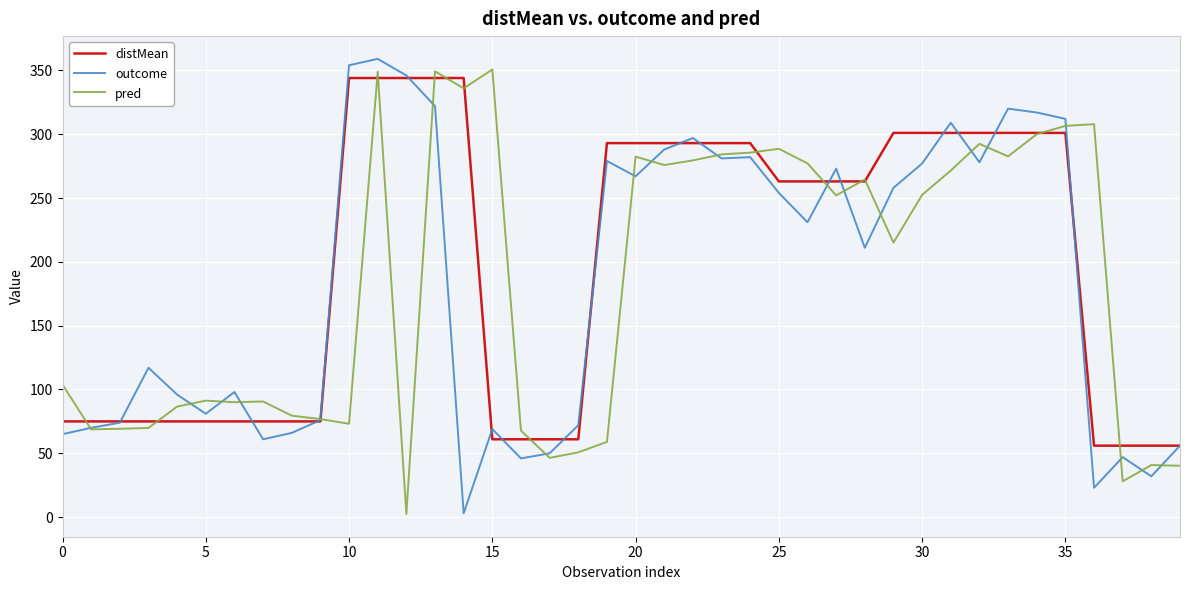

How many lines are shown in the chart?

3